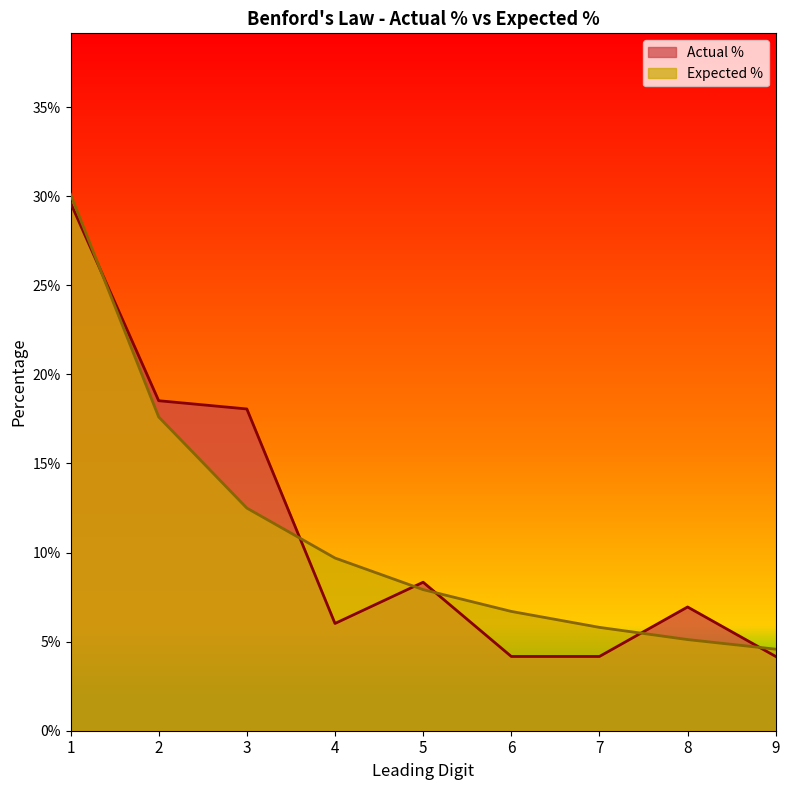

True or false: Expected % has a value of 0.2 at 3.

False